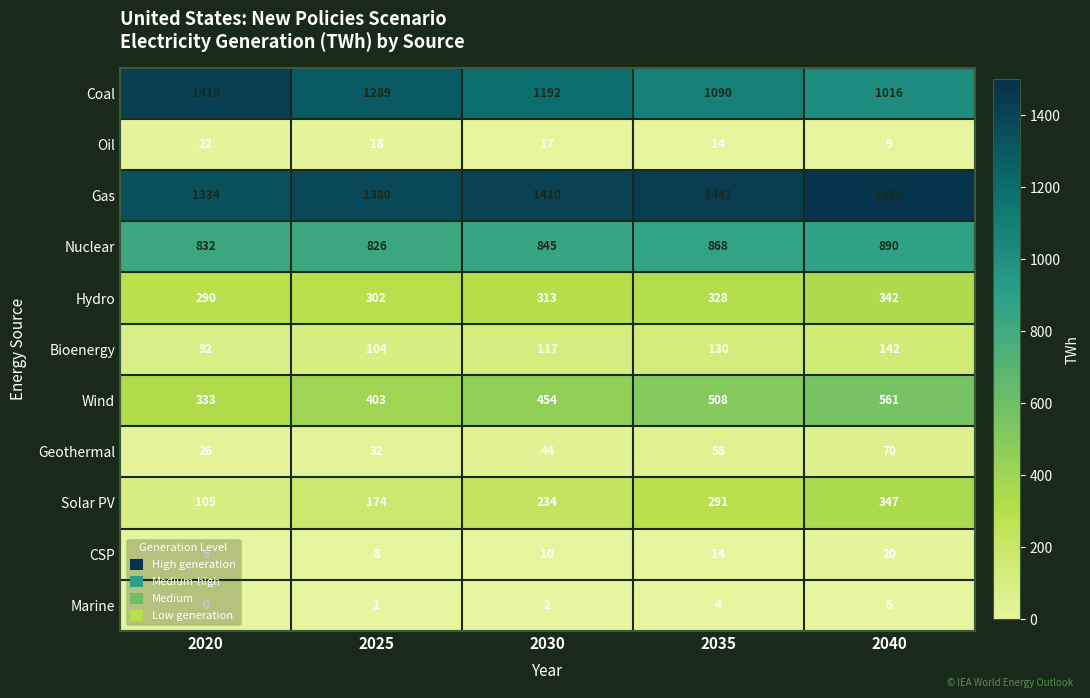

Which series changed the most between 2035 and 2040?

Coal